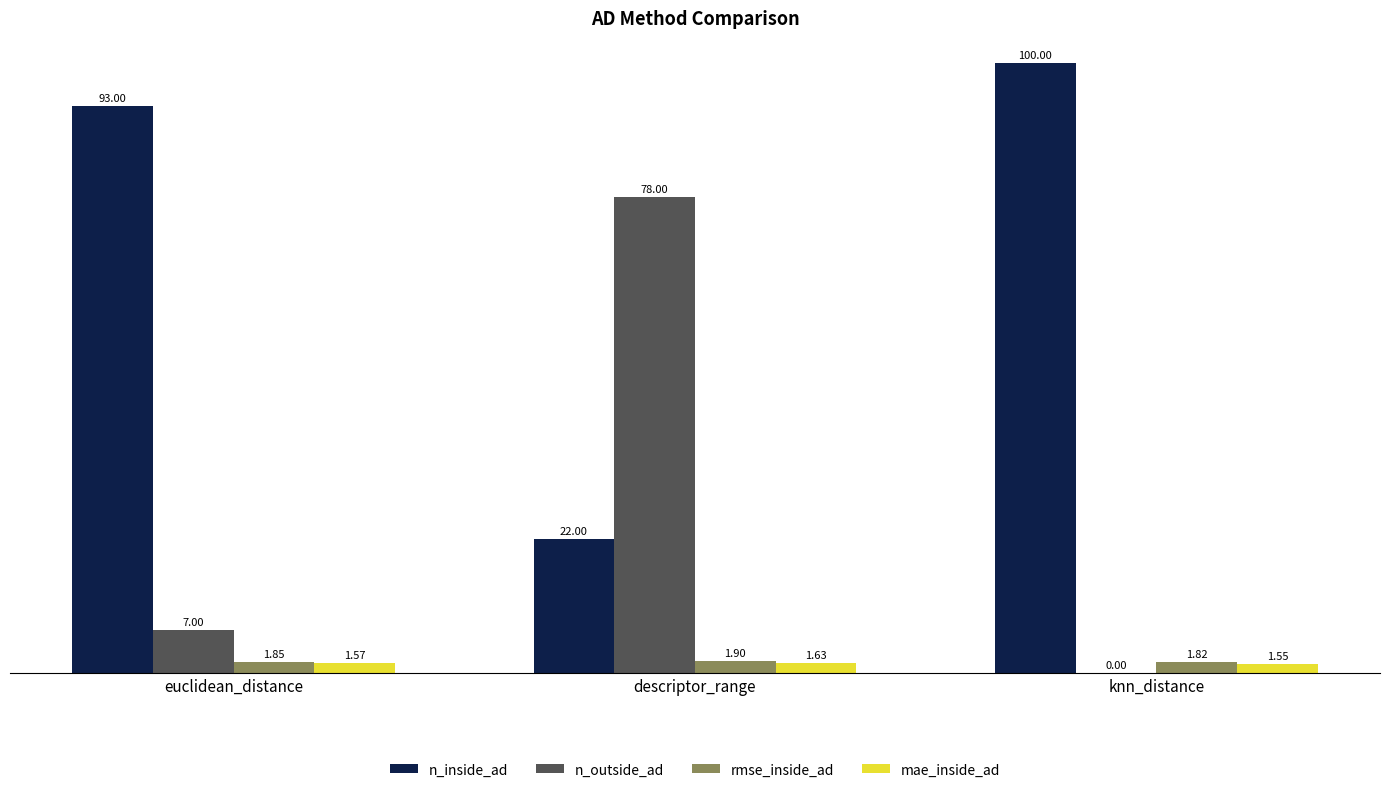

What is the sum of all n_inside_ad values?

215.0